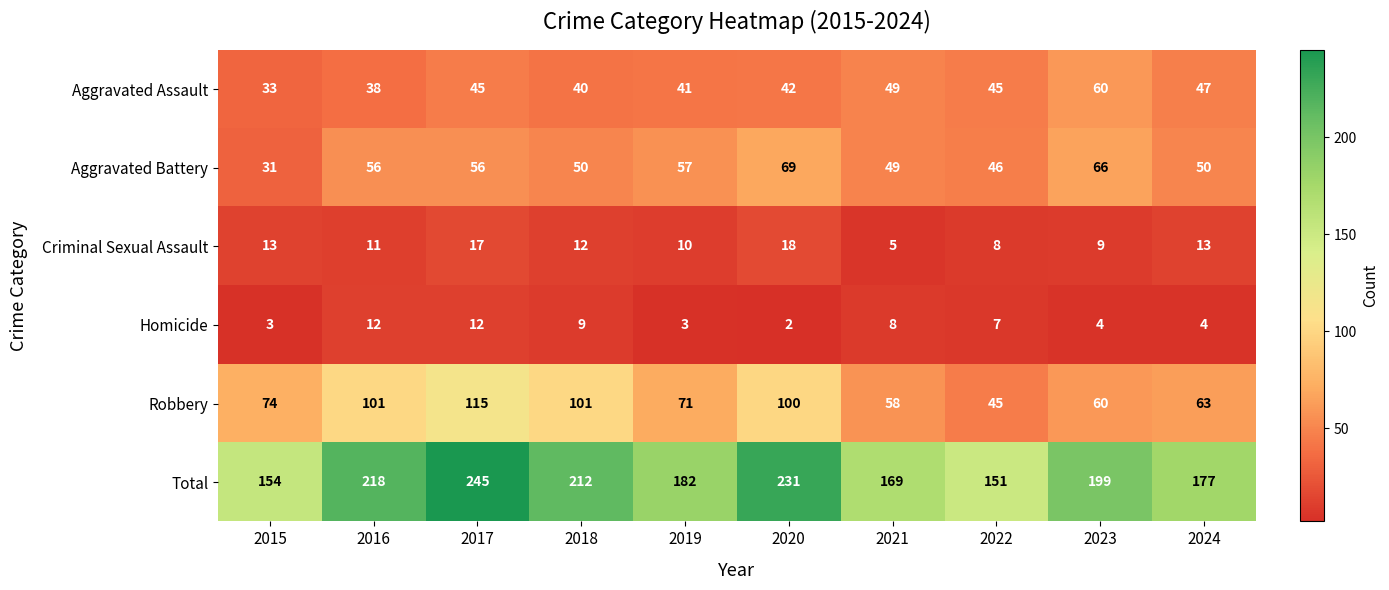

Which series has the widest spread of values?

Total